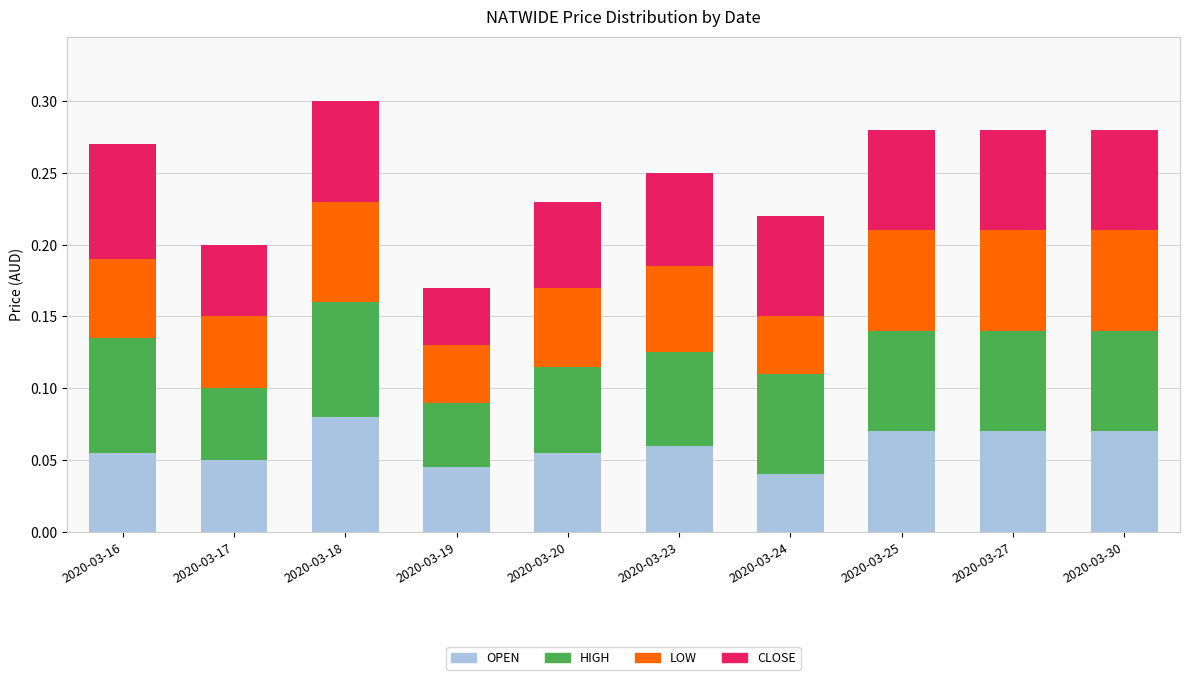

How many OPEN values are between 0 and 1?

10